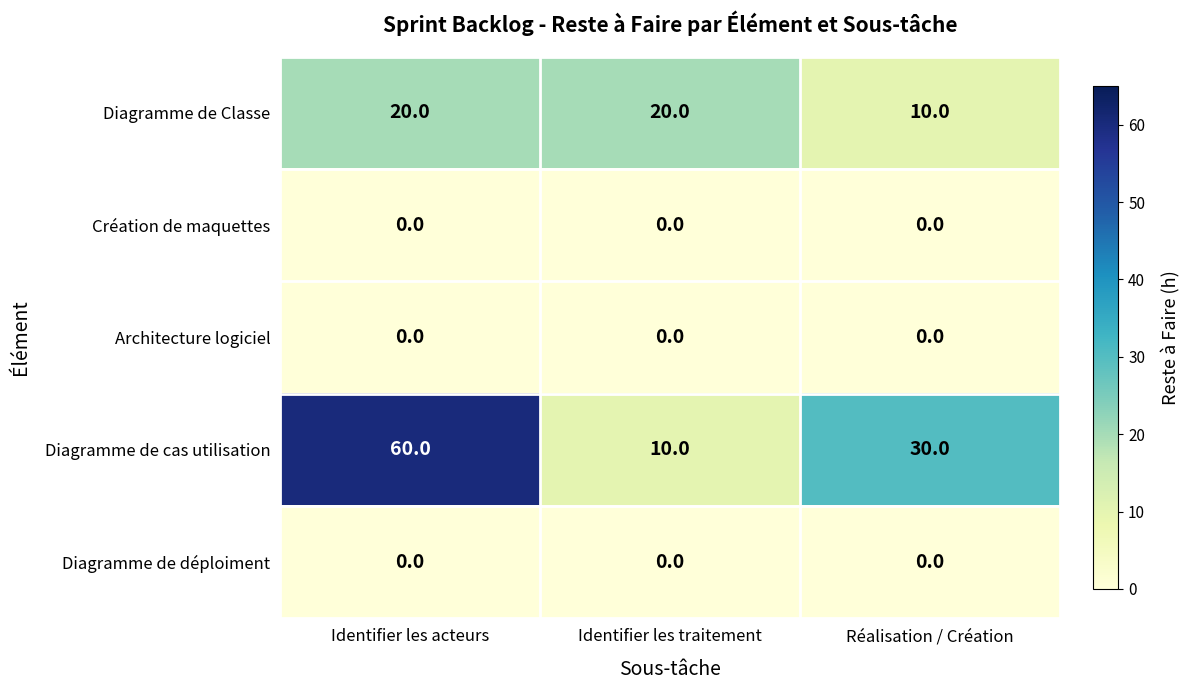

Which series has the widest spread of values?

Diagramme de cas utilisation